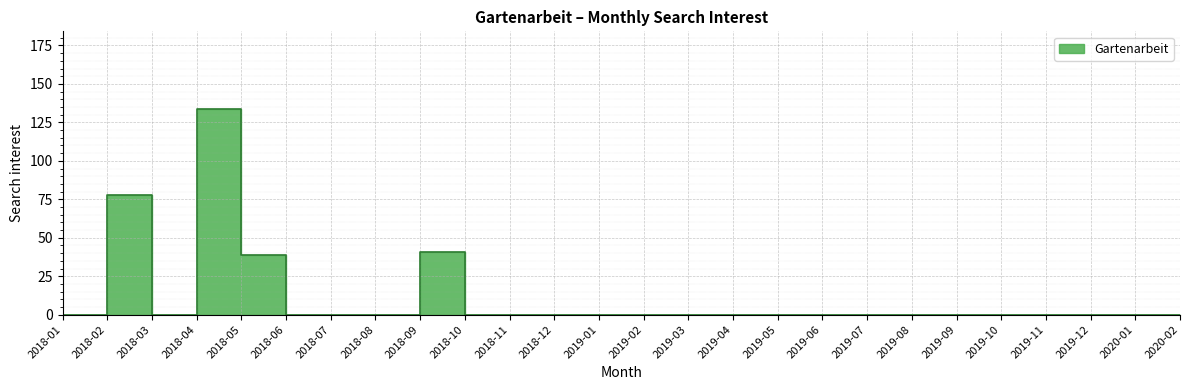

What is the difference between the values at 2018-01 and 2018-09?

41